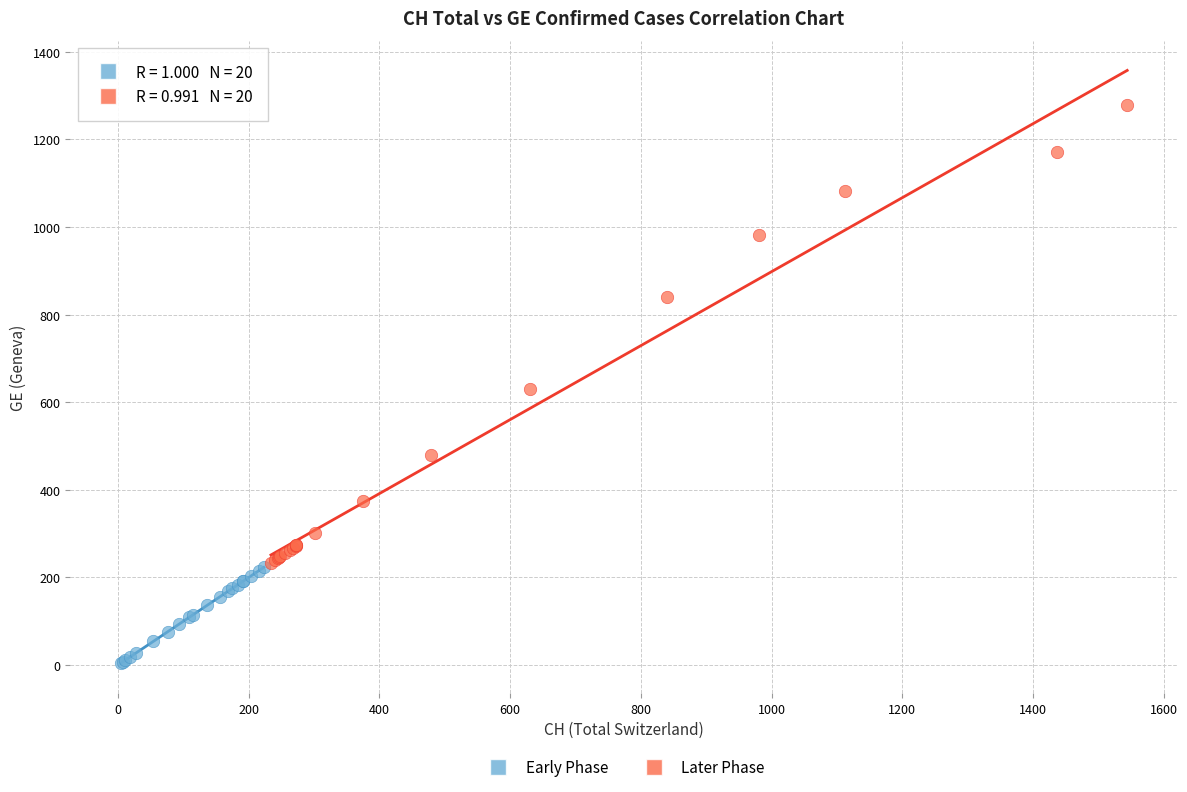

Which series has the widest spread of Y values?

Later Phase